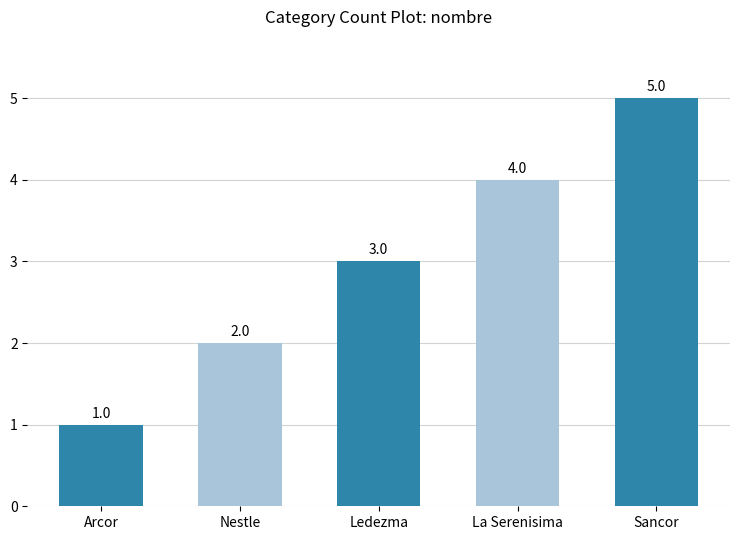

List the labels in order of value, smallest first.

Arcor, Nestle, Ledezma, La Serenisima, Sancor